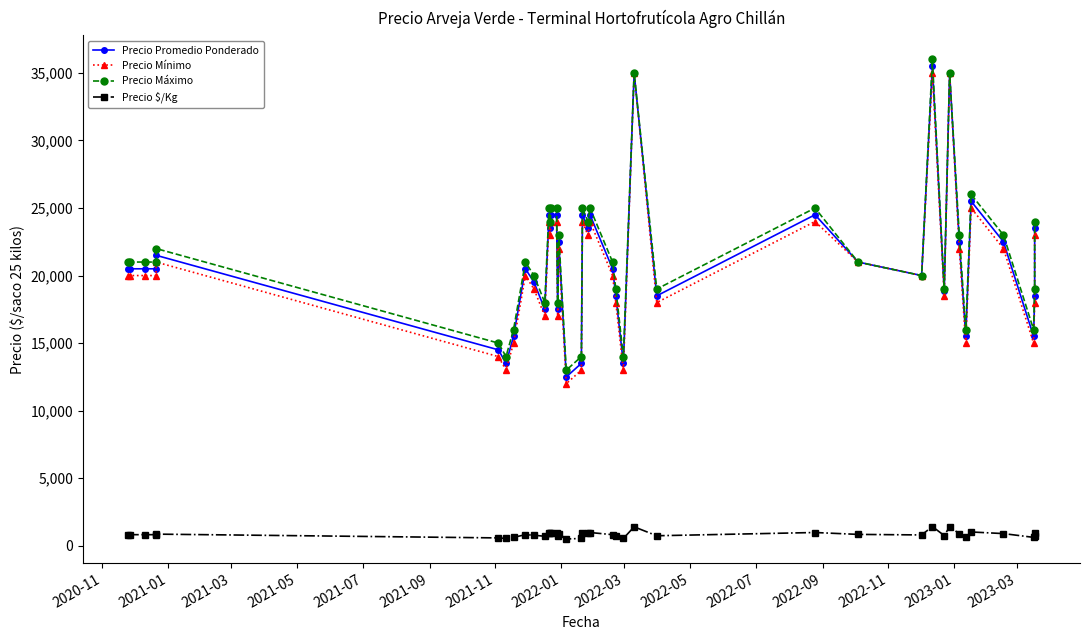

What are all the series names shown in the legend?

Precio Promedio Ponderado, Precio Mínimo, Precio Máximo, Precio $/Kg